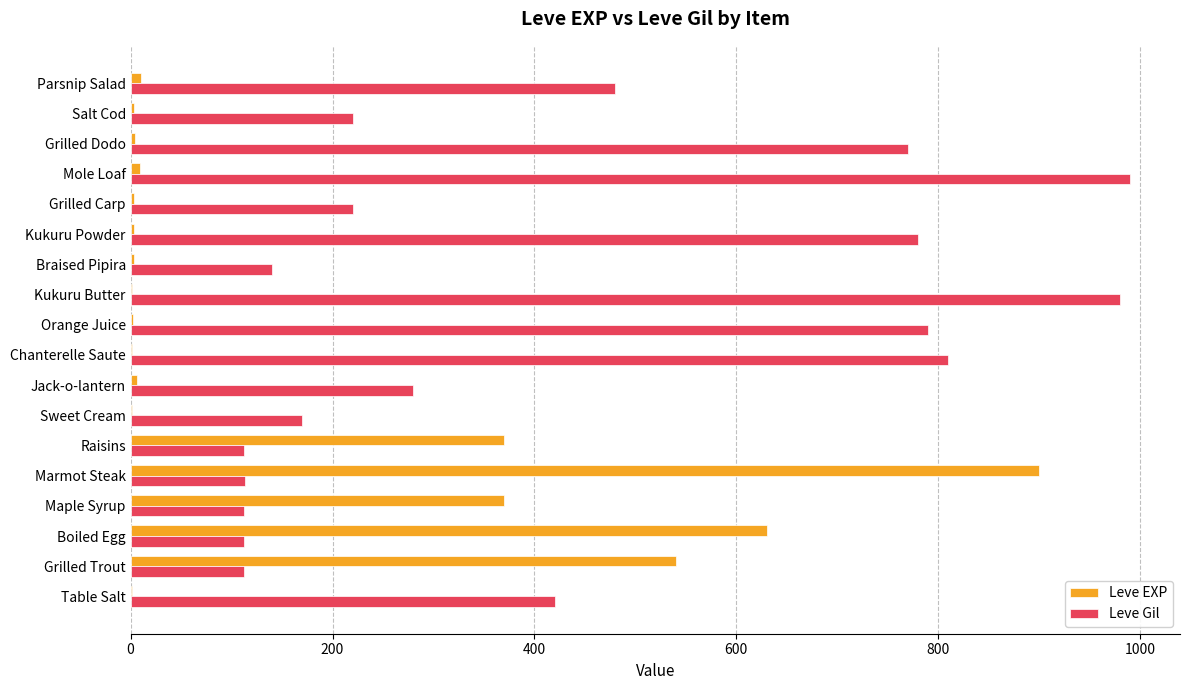

Which category has the highest value in the Leve EXP series?

Marmot Steak